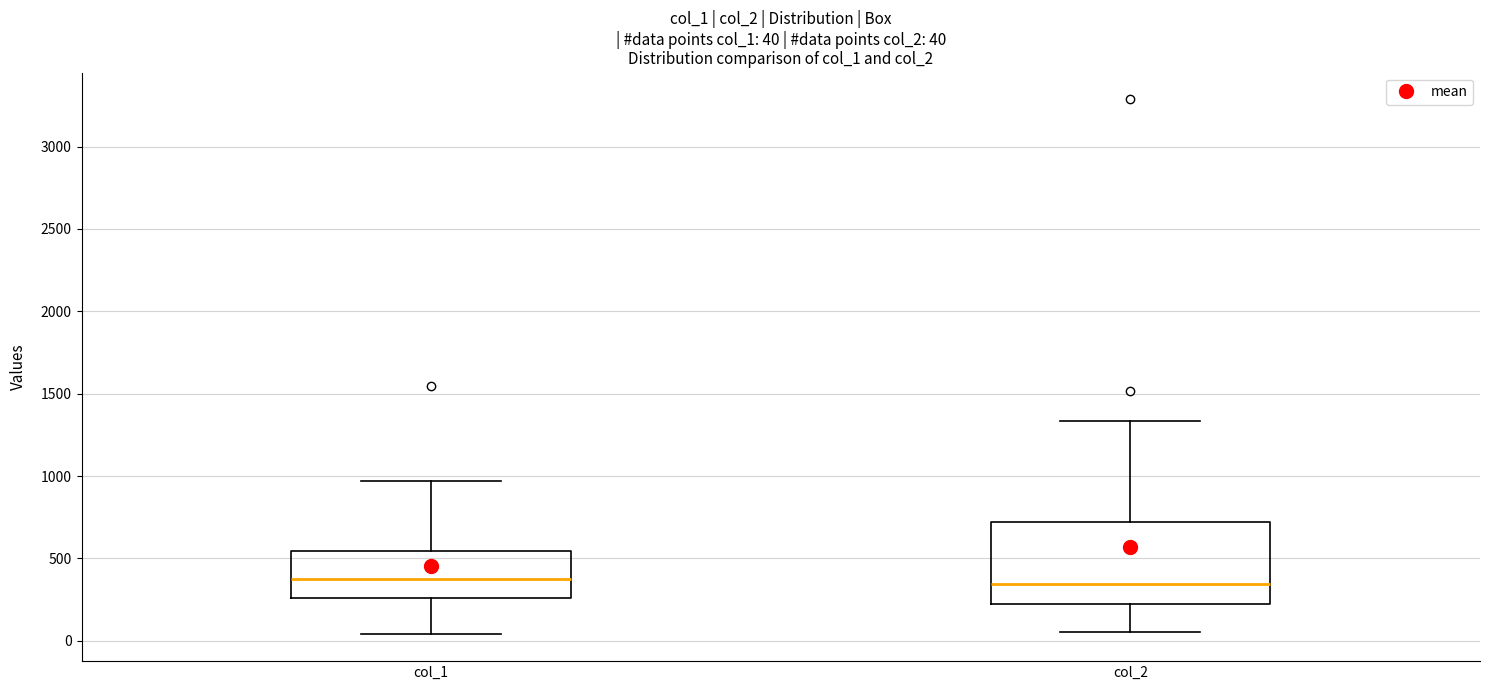

Comparing the boxes themselves (not the whiskers), which one is the tallest?

col_2